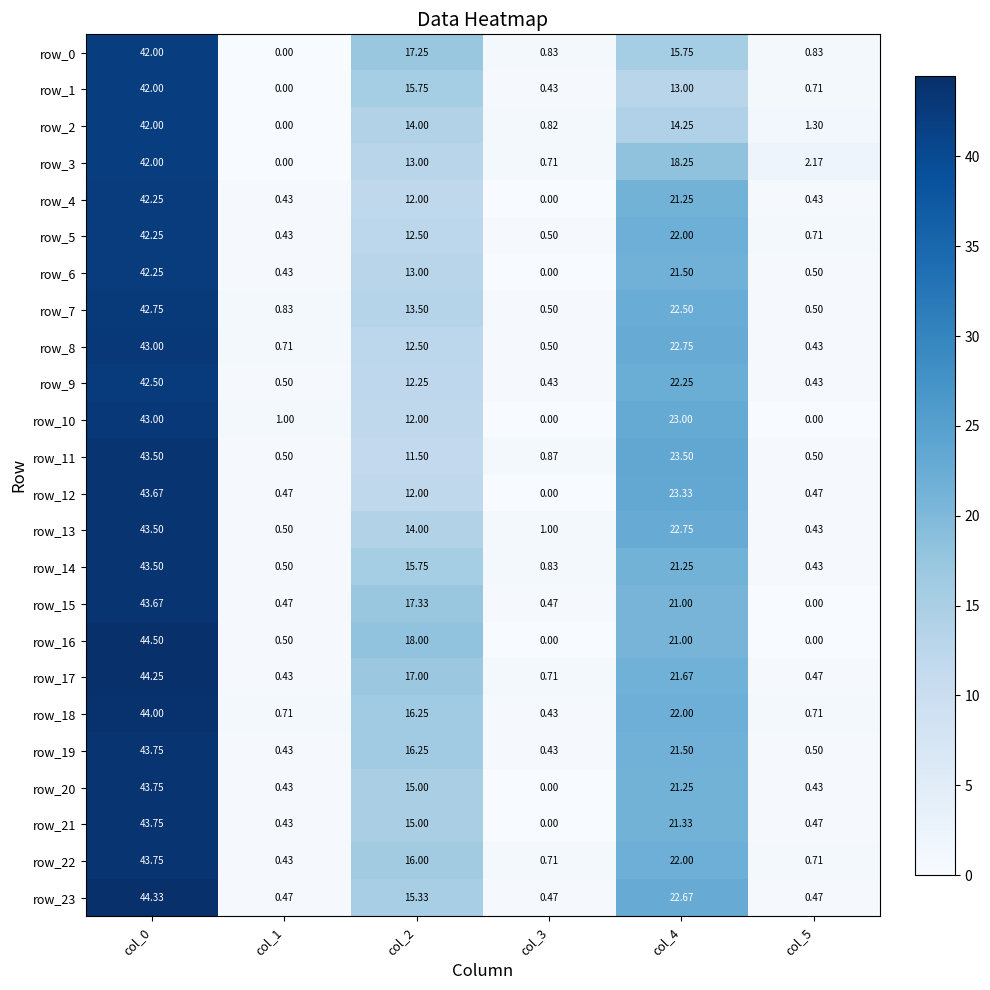

Which category has the highest value in the row_14 series?

col_0